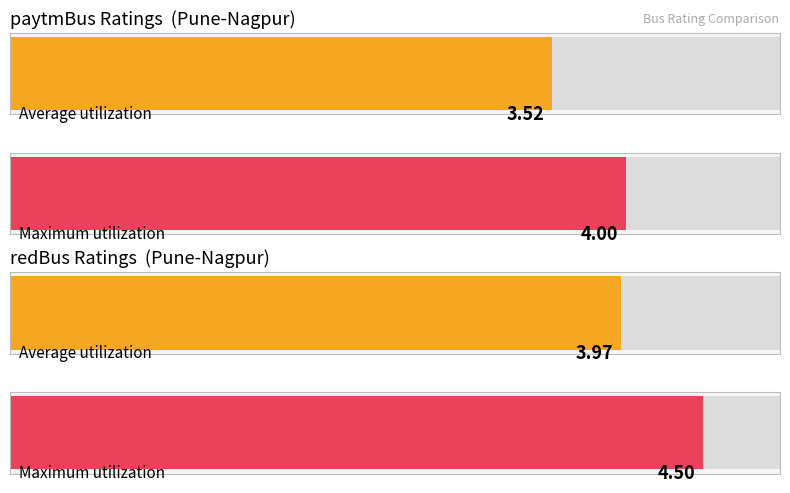

The redBus series shows 0.8 at 21:00. True or false?

False